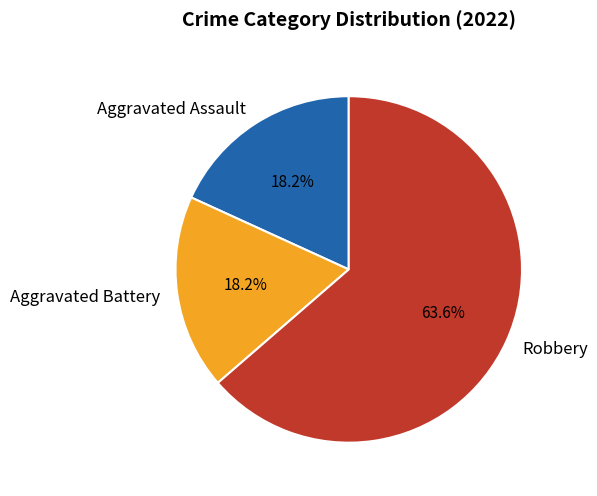

How many segments does this pie chart have?

3